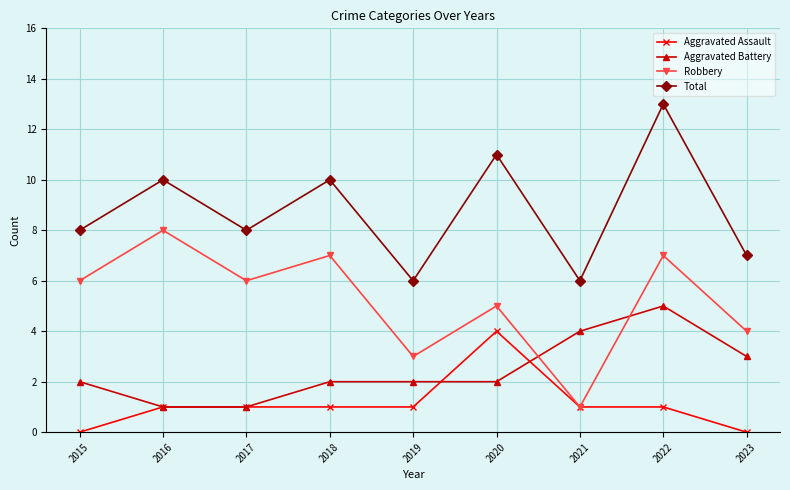

What is the greatest value displayed?

13